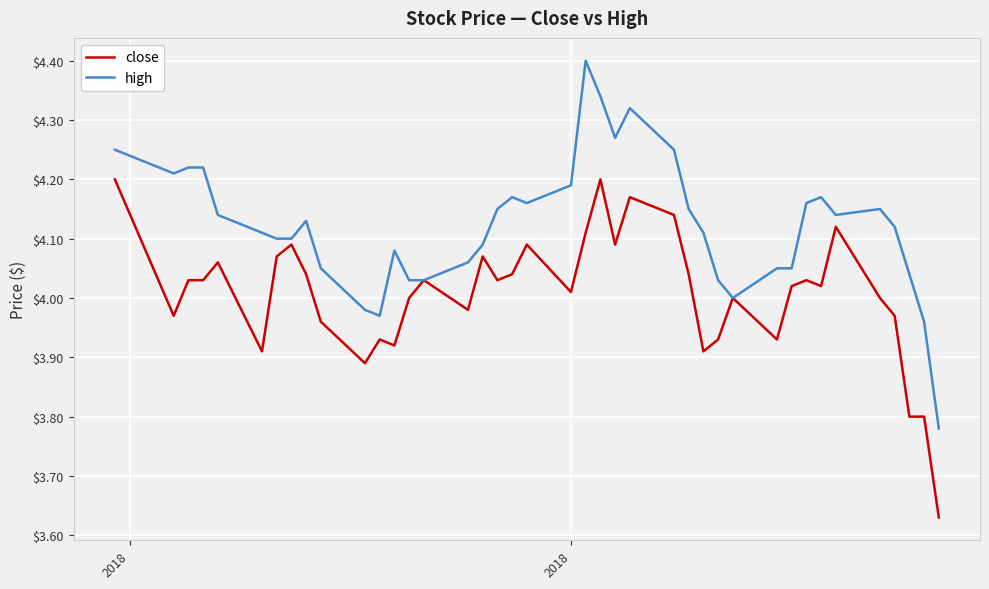

Which series has the largest total across all categories?

high